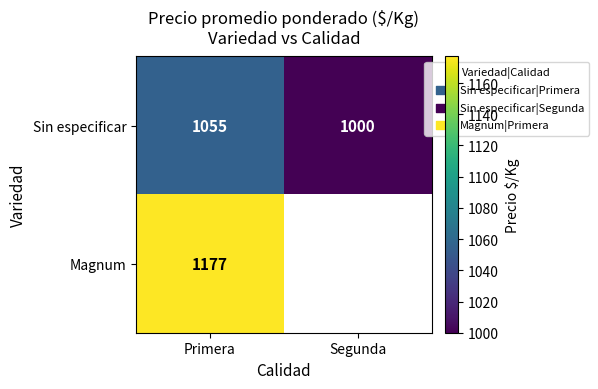

What is the greatest value displayed?

1177.0